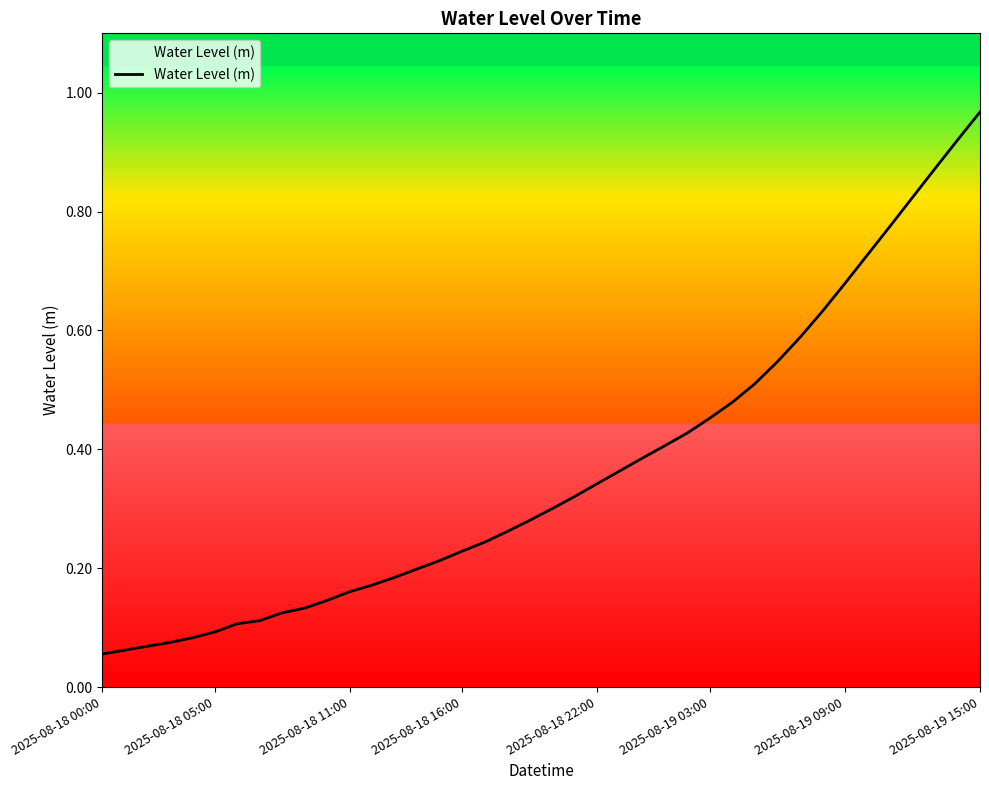

Does the chart have visible grid lines?

No